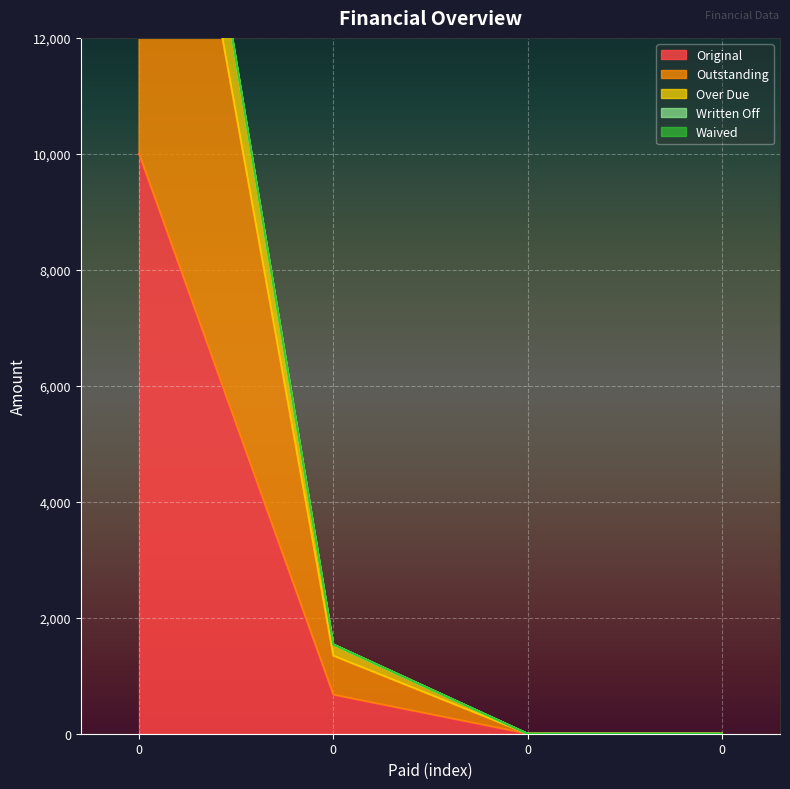

How many data points in Over Due are less than 1538?

2